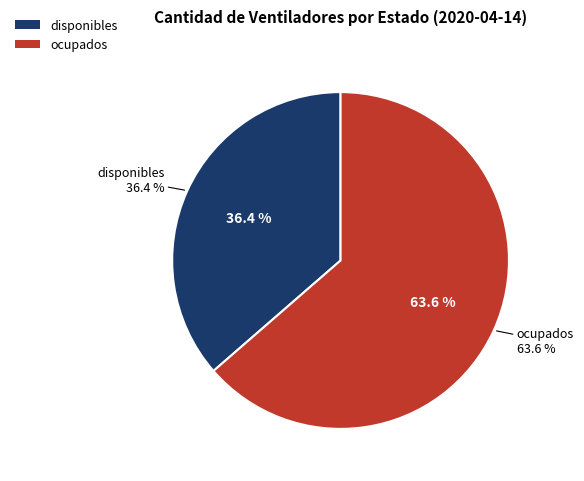

To the nearest percent, what is the combined percentage of ocupados and disponibles?

100%